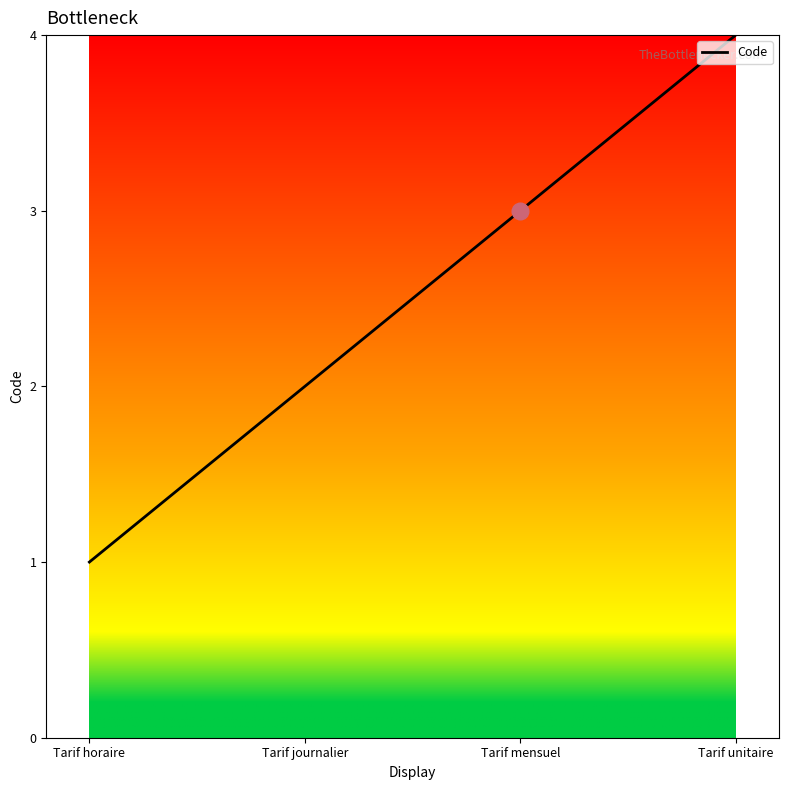

Which category has the lowest value across all series?

Tarif horaire